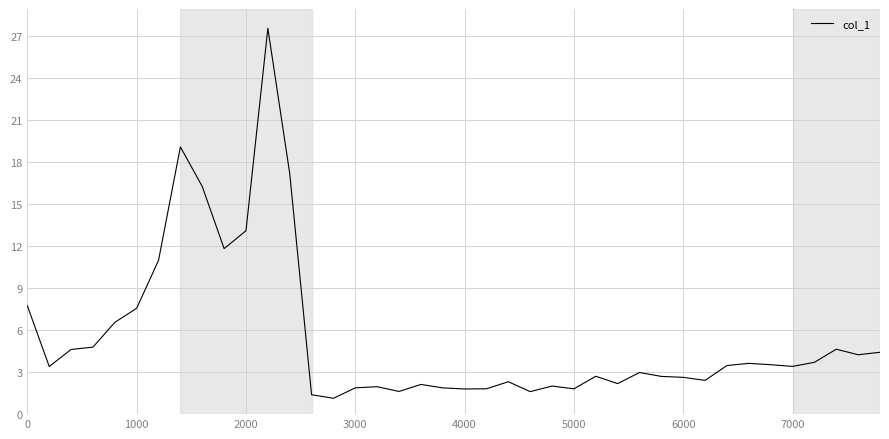

What is the difference between the maximum and minimum values?

26.4